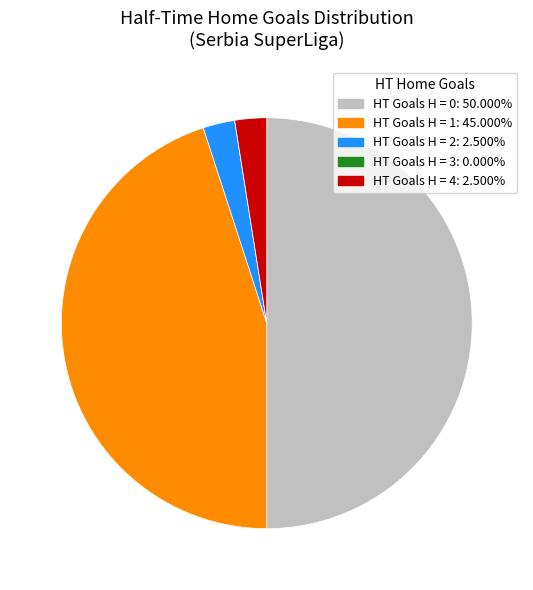

Do HT Goals H = 0: 50.000% and HT Goals H = 2: 2.500% together represent more than half of the pie?

Yes